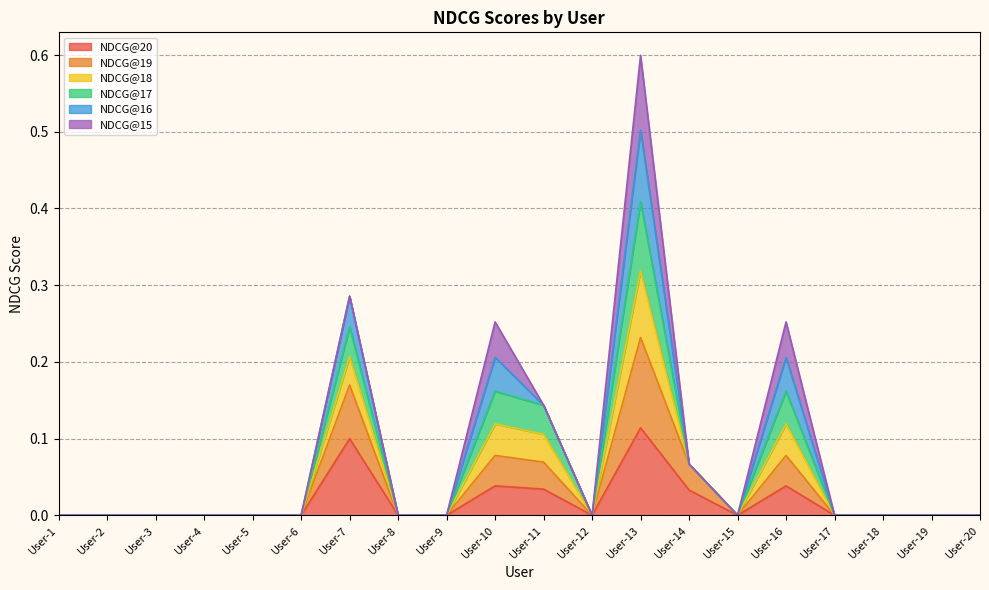

Which category has the highest value in the NDCG@20 series?

User-13